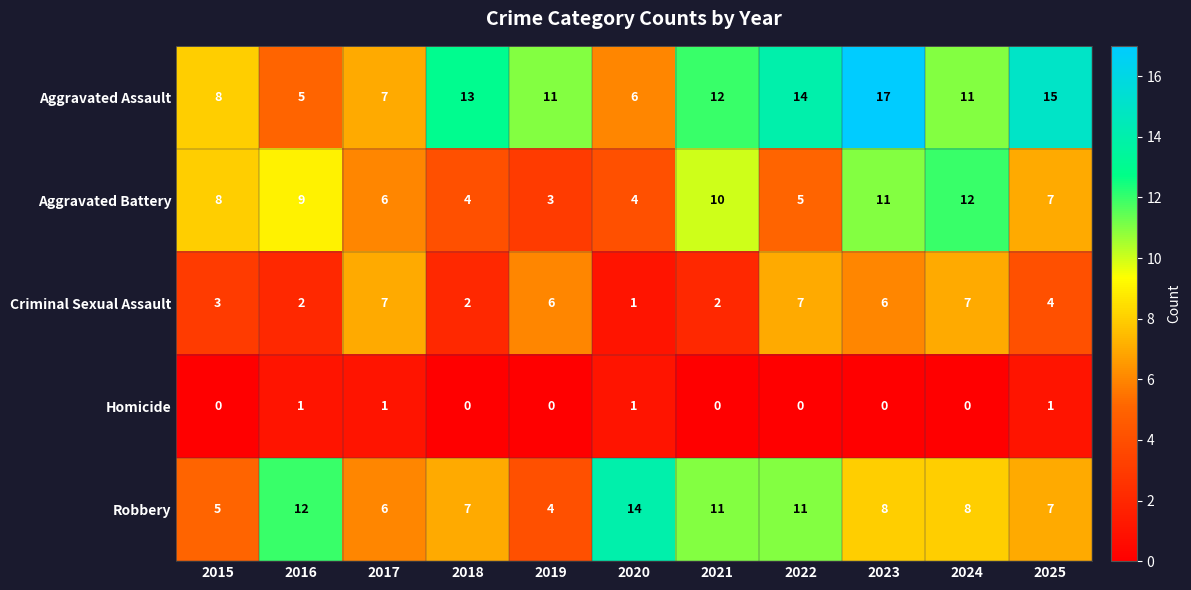

Which category has the lowest value in the Aggravated Battery series?

2019